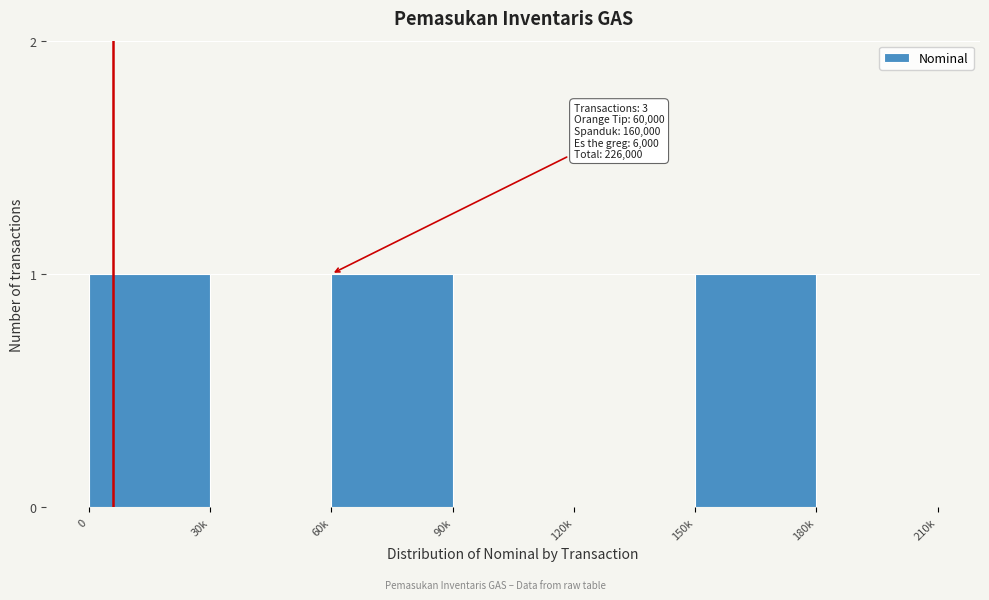

Reading left to right, what are all the values shown in this chart?

0=1	30k=0	60k=1	90k=0	120k=0	150k=1	180k=0